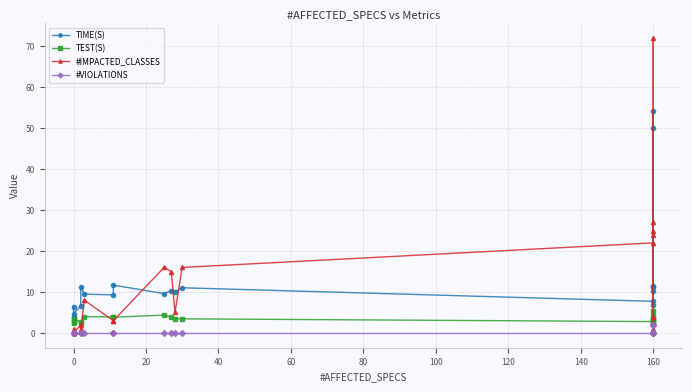

True or false: #IMPACTED_CLASSES and #VIOLATIONS cross at least once.

False